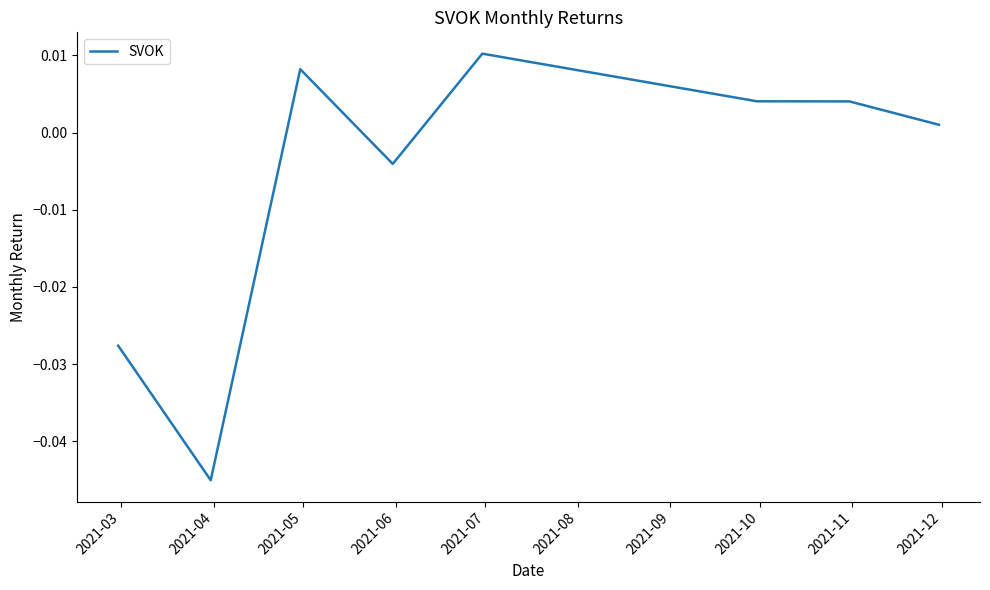

True or false: the data has more than 0 interior local peaks.

True